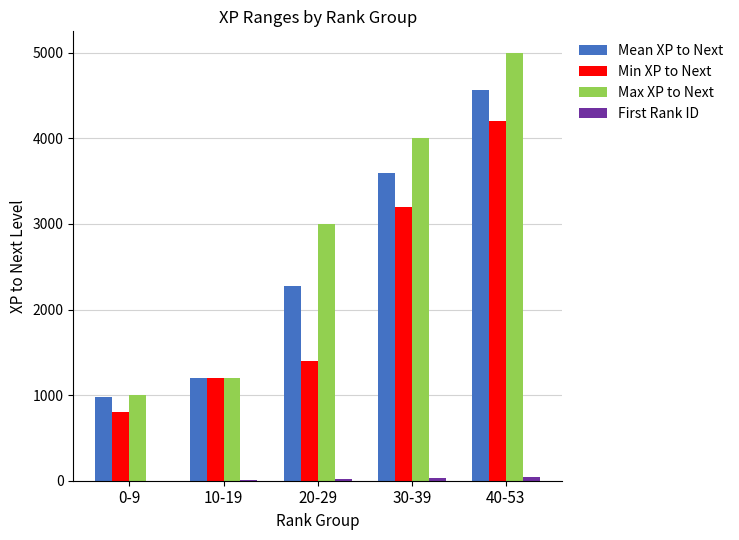

At which category is the sum across all series the highest?

40-53